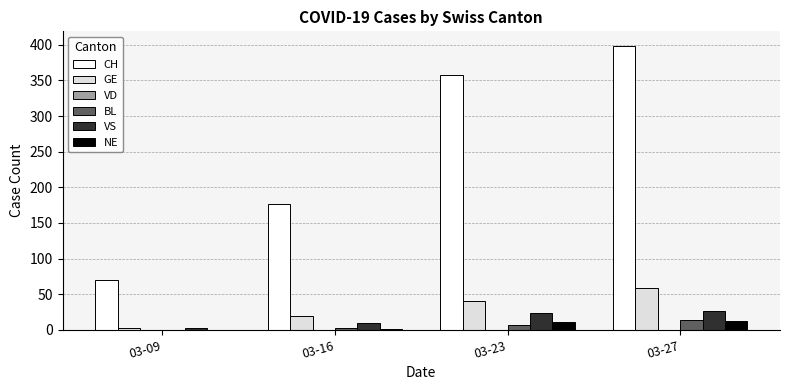

Which category has the highest value across all series?

03-27